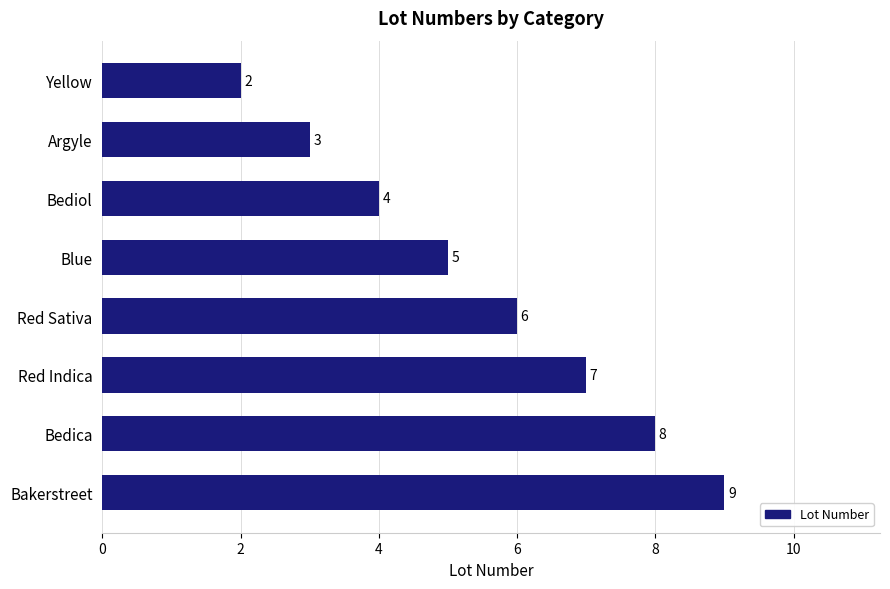

What is the ratio of the value at Bakerstreet to the value at Blue?

1.8